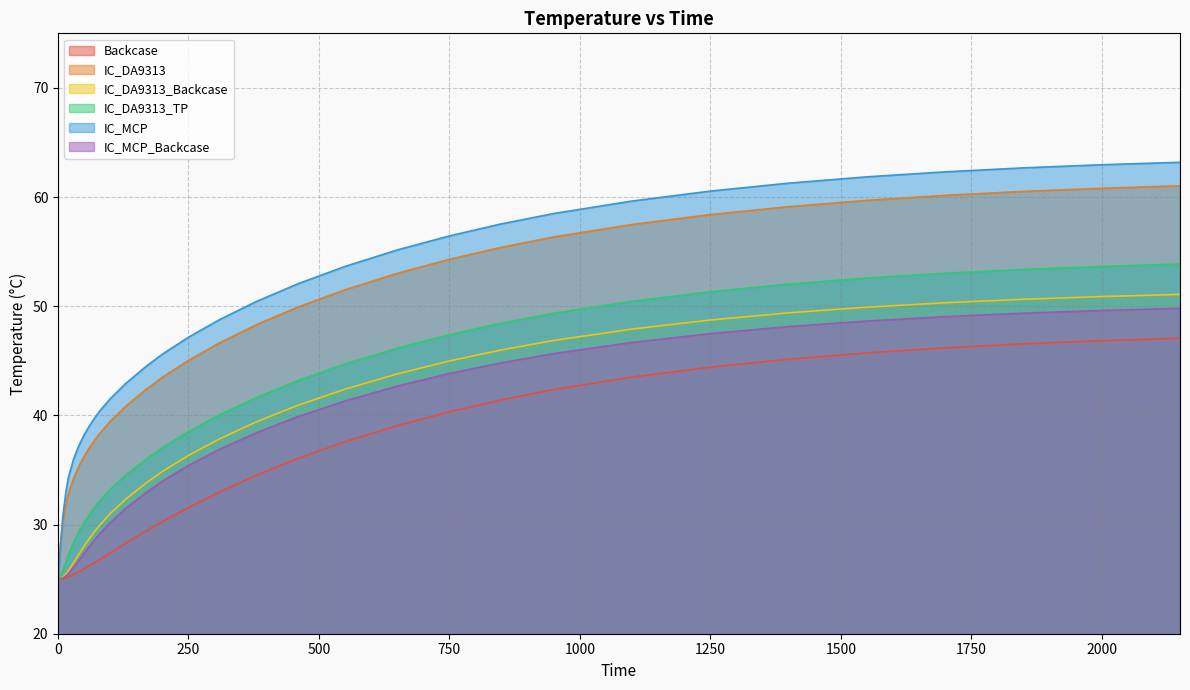

What is the highest value of the Backcase series?

47.1